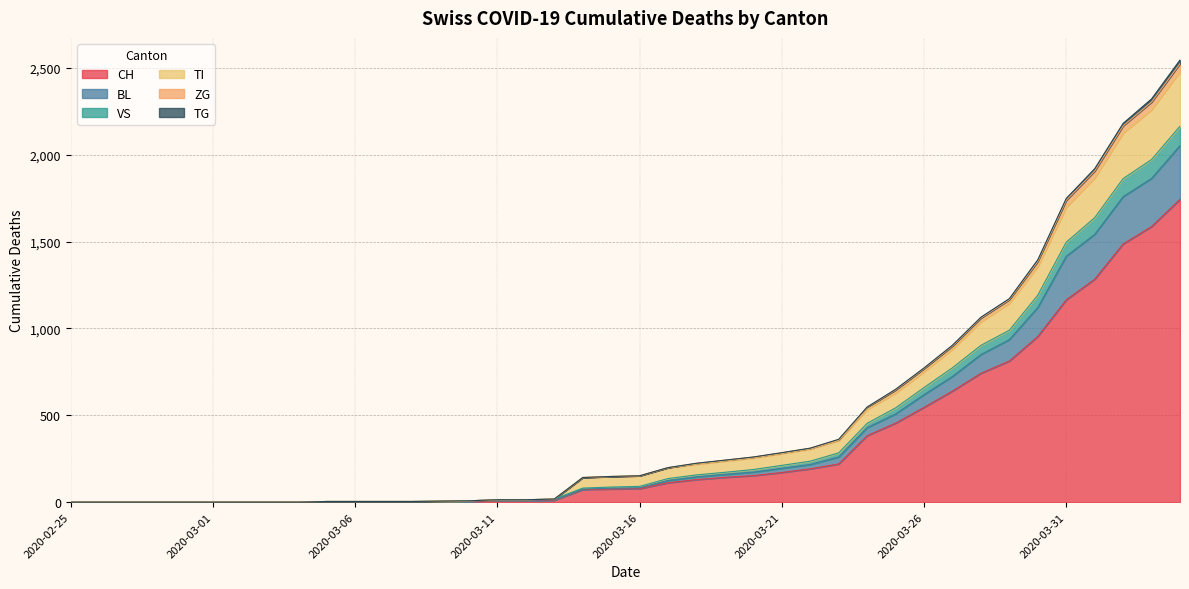

At which category is the sum across all series the highest?

2020-04-04